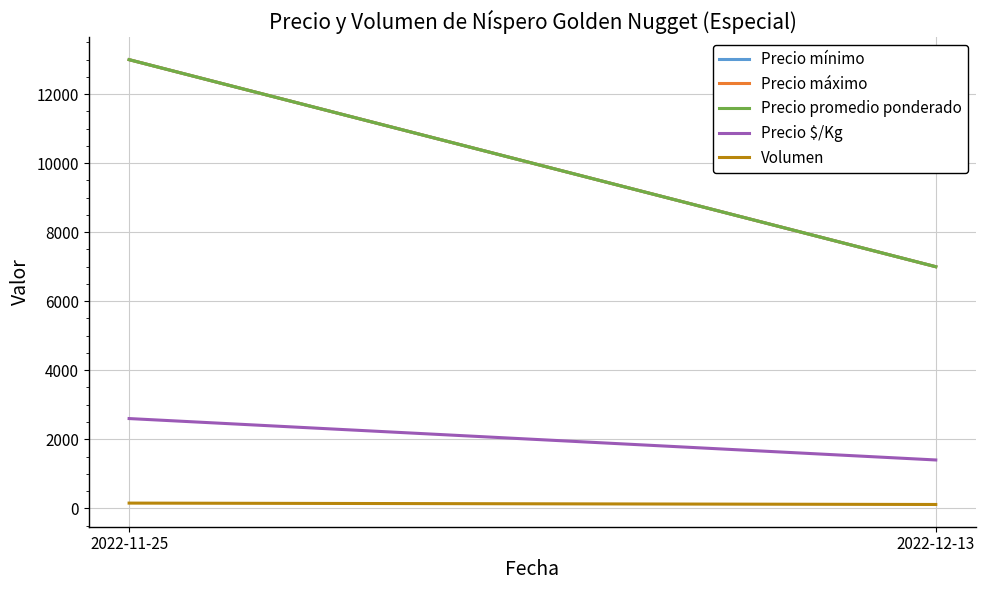

What is the difference between the highest and lowest values at 2022-11-25?

12850